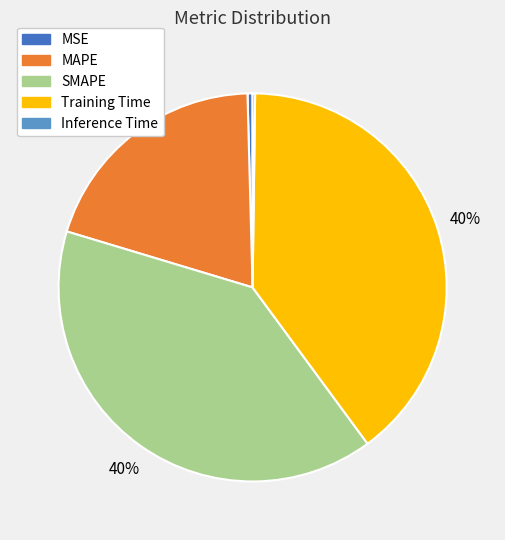

Combined, do MAPE and MSE account for over 50%?

No